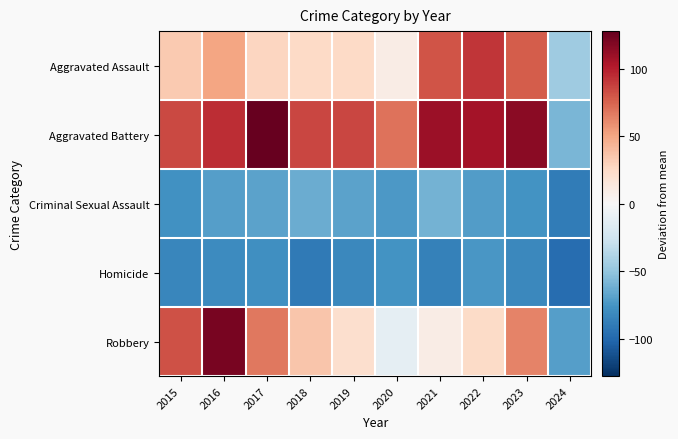

At which category does the chart reach its peak across all series?

2017